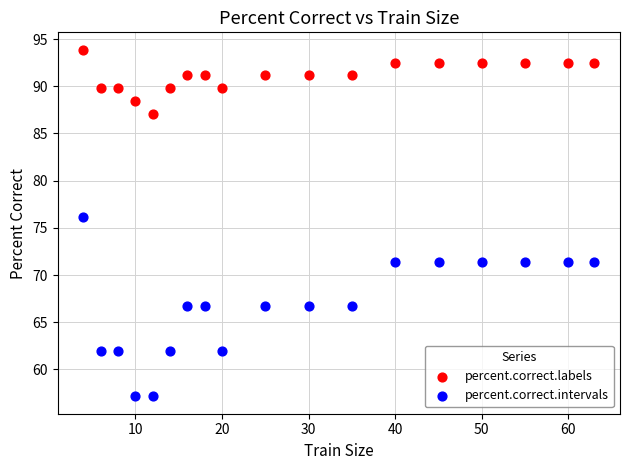

Which series has the largest Y range (max minus min)?

percent.correct.intervals